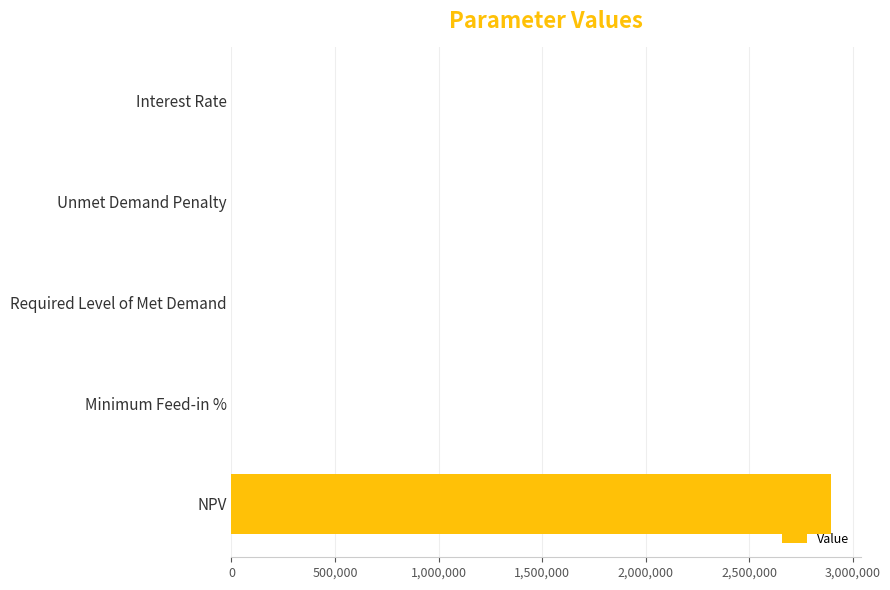

What is the average value?

578695.5